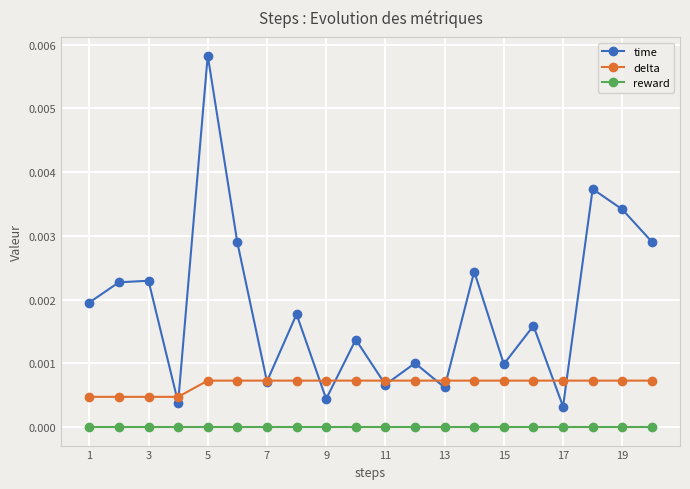

True or false: time has more than 0 interior local peaks.

True